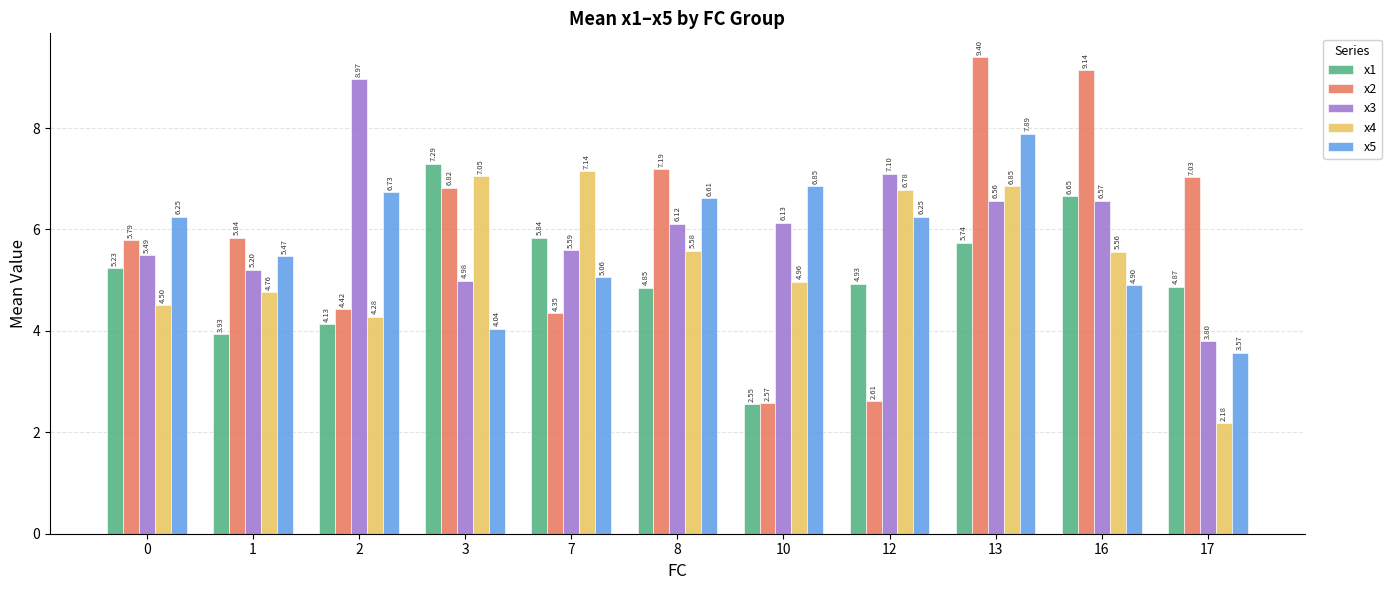

Are the bars grouped side by side (vs. stacked)?

Yes